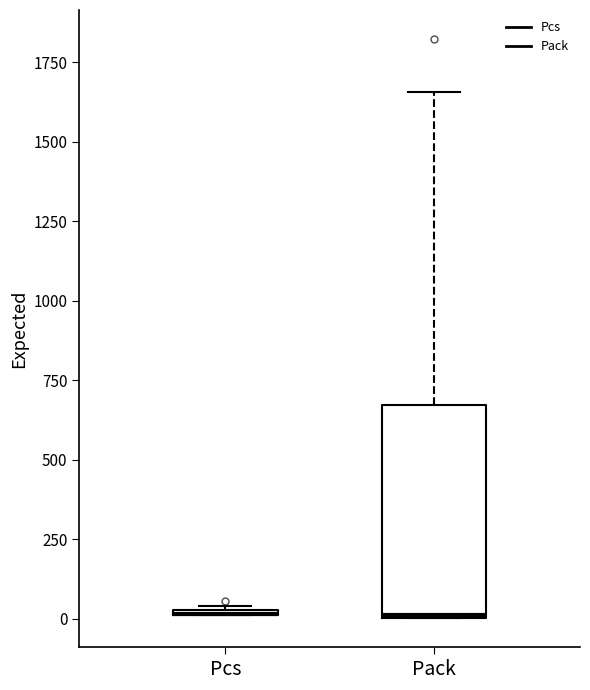

Where is the upper edge of the box for Pack on the y-axis? The values are not printed on the chart, so give them approximately, as read against the axis.

650